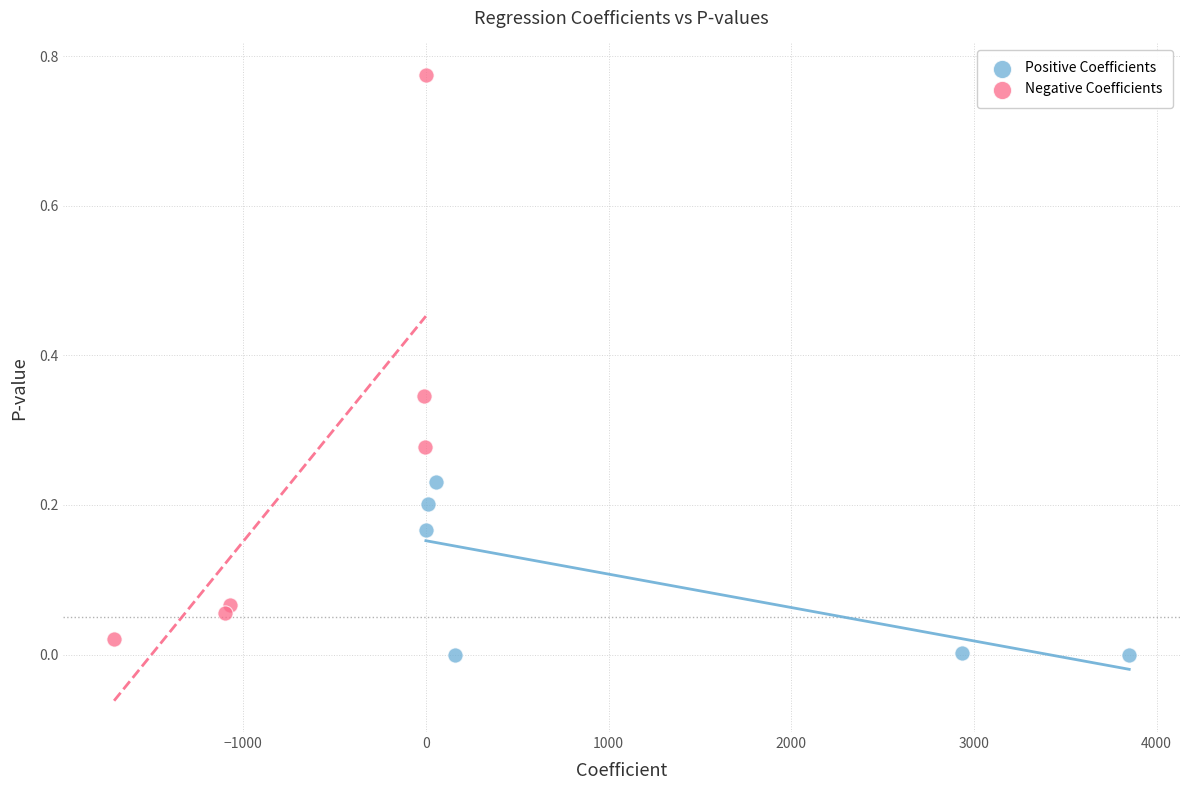

Which series reaches the maximum Y coordinate?

Negative Coefficients